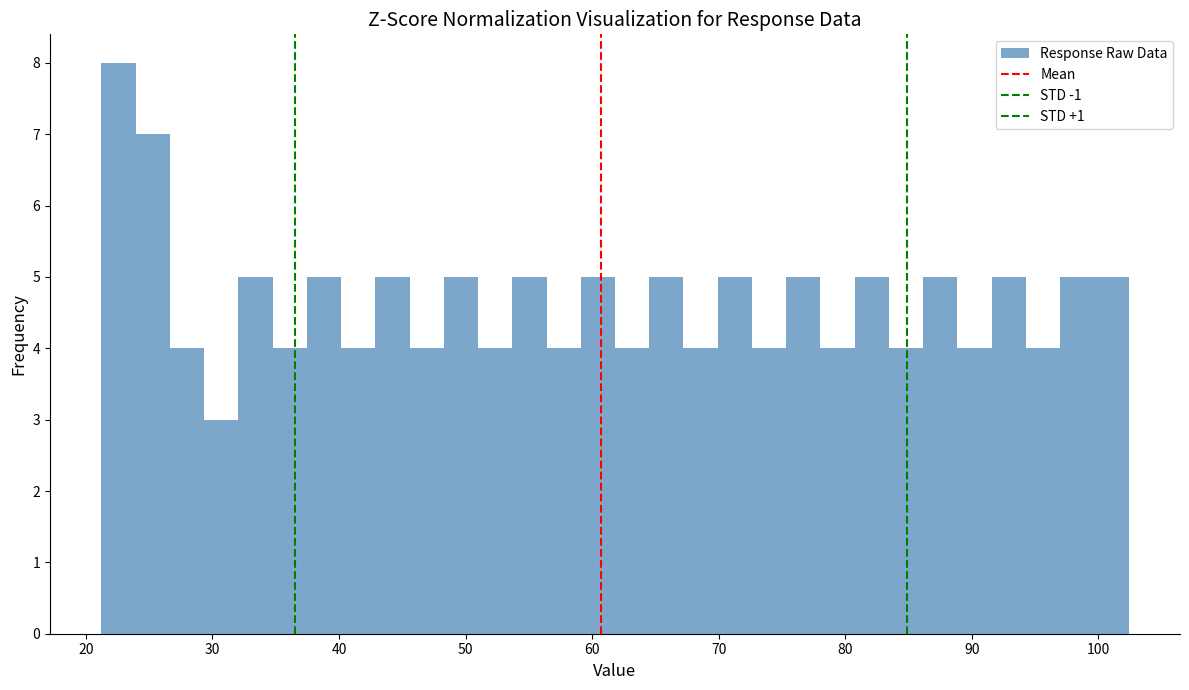

Around what value on the x-axis is the tallest bar? Give the approximate position of its centre, as read against the axis.

23